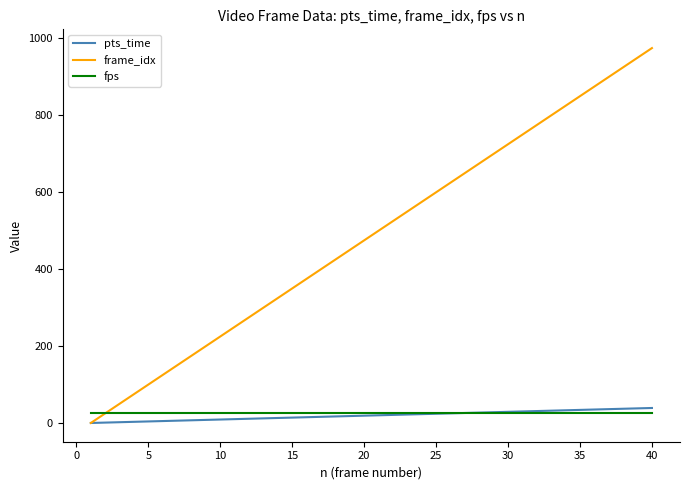

Which series has the largest range (max minus min)?

frame_idx